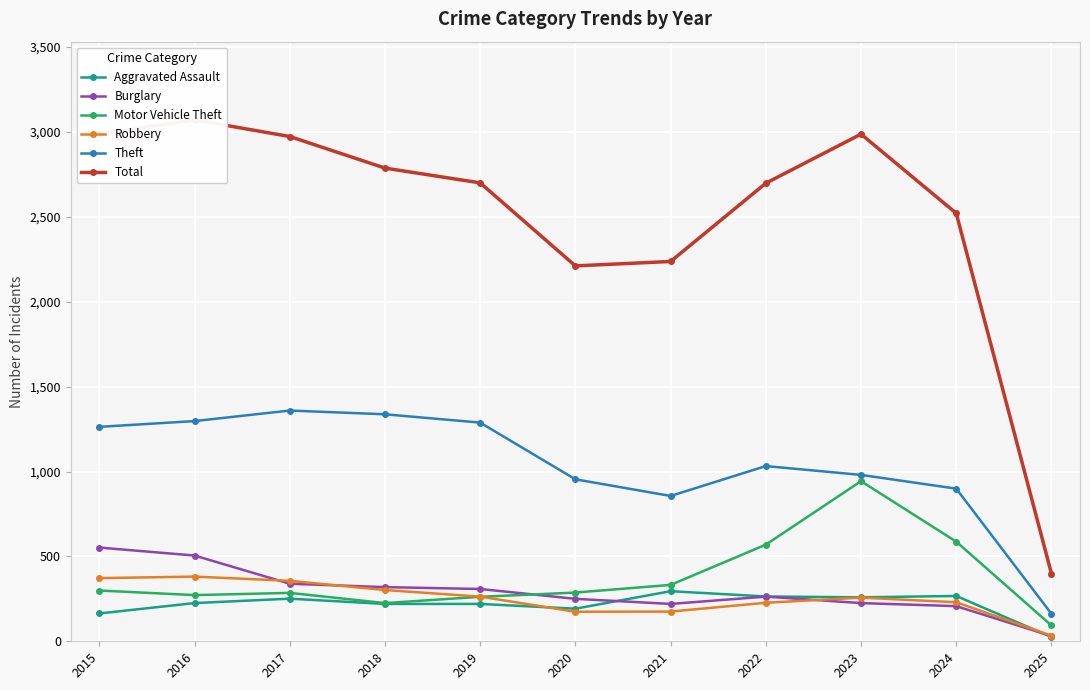

Rank the series at 2016 from highest to lowest value.

Total, Theft, Burglary, Robbery, Motor Vehicle Theft, Aggravated Assault